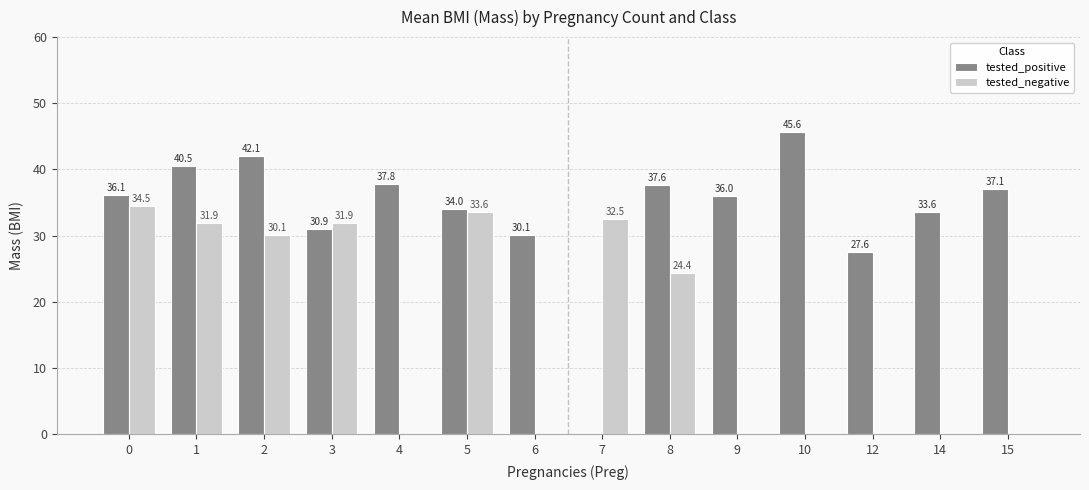

Which series has the widest spread of values?

tested_positive